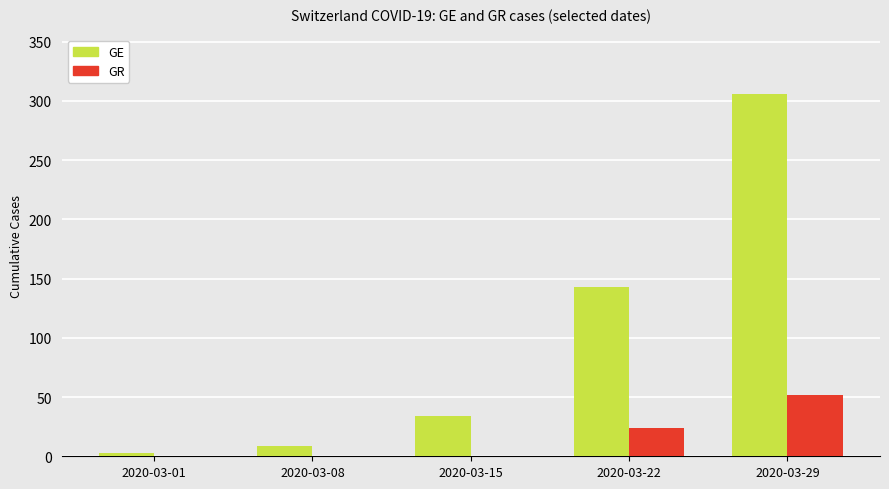

Which label corresponds to the largest value in the chart?

2020-03-29